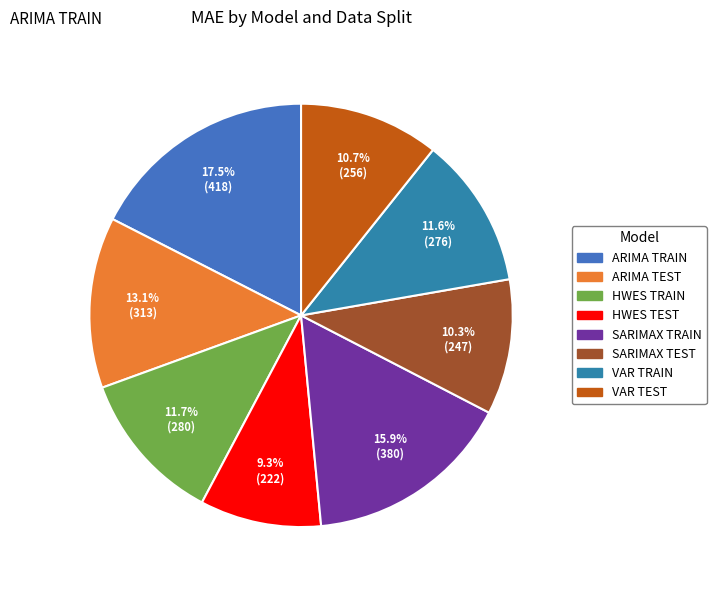

Is SARIMAX TRAIN the majority of the pie?

No